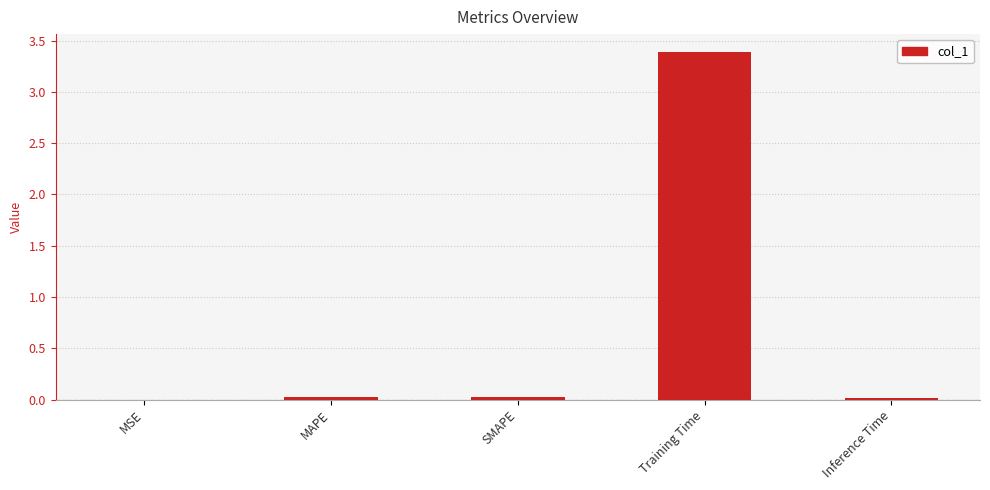

What is the approximate value at Training Time?

3.4